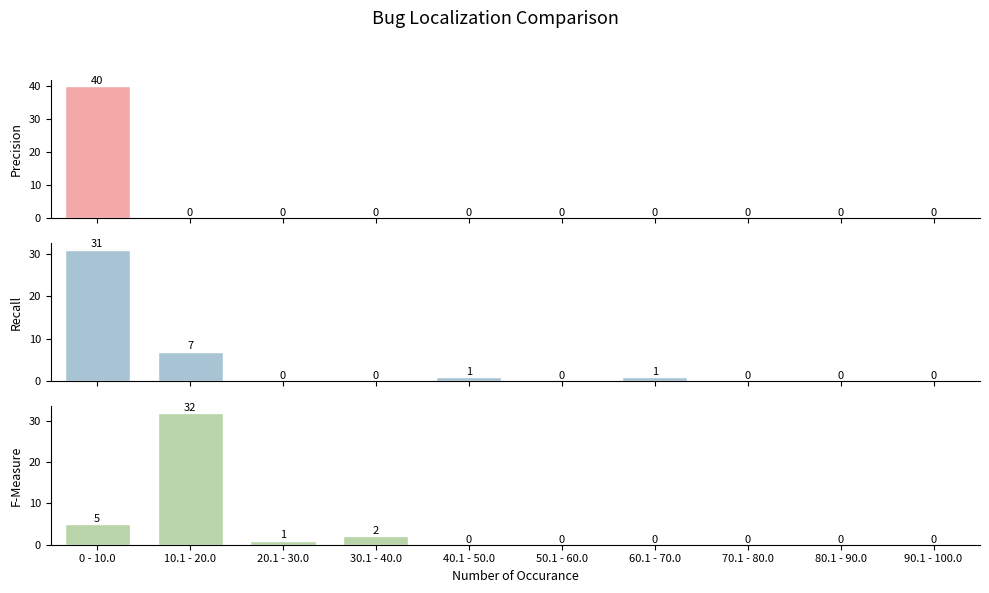

Which series has the largest range (max minus min)?

VARCOP_ENABLE_BUGGY_PC_DETECTION:EXAM